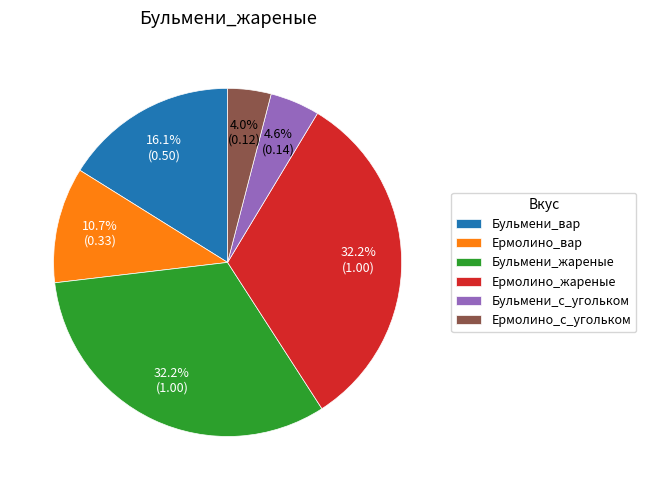

Does any single category account for the majority?

No